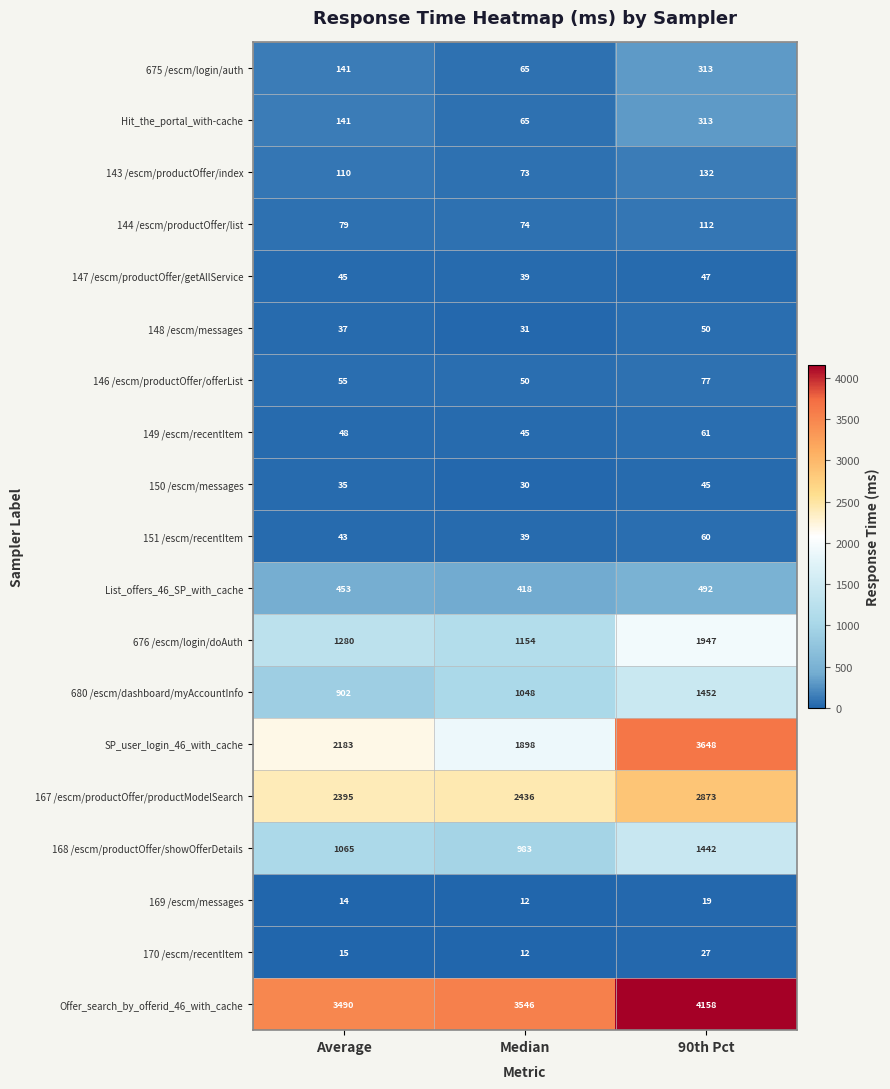

Which category has the lowest value across all series?

Median